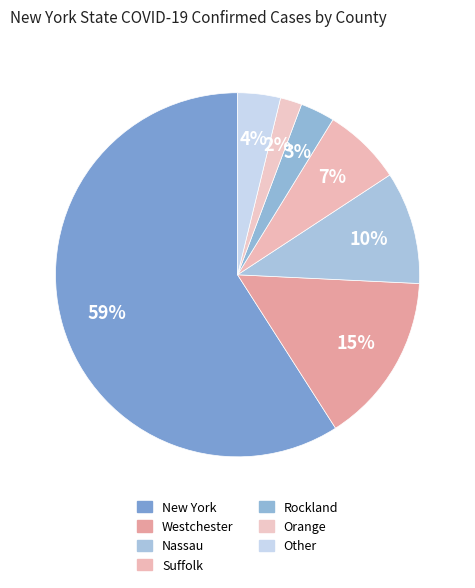

Do New York and Other together represent more than half of the pie?

Yes